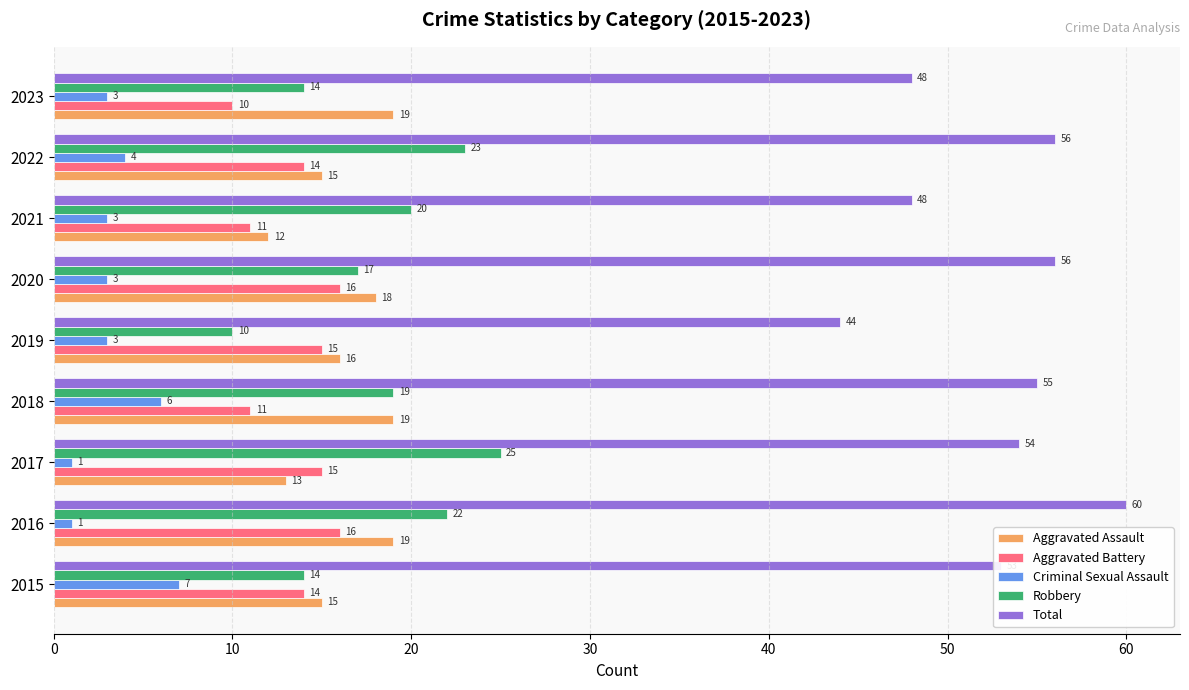

The value of Aggravated Battery at 2016 is 16. True or false?

True